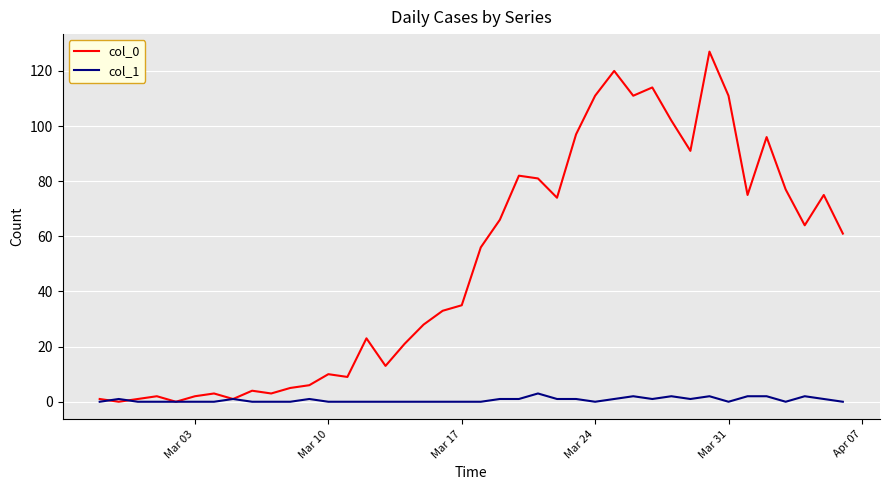

How many distinct data groups are displayed?

2